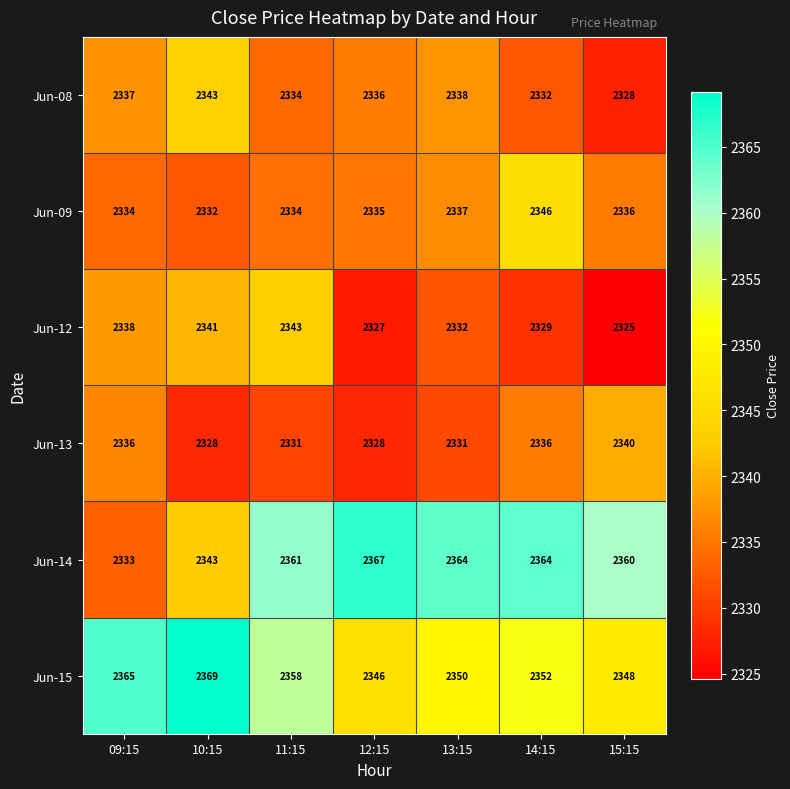

At which category is the sum across all series the highest?

11:15